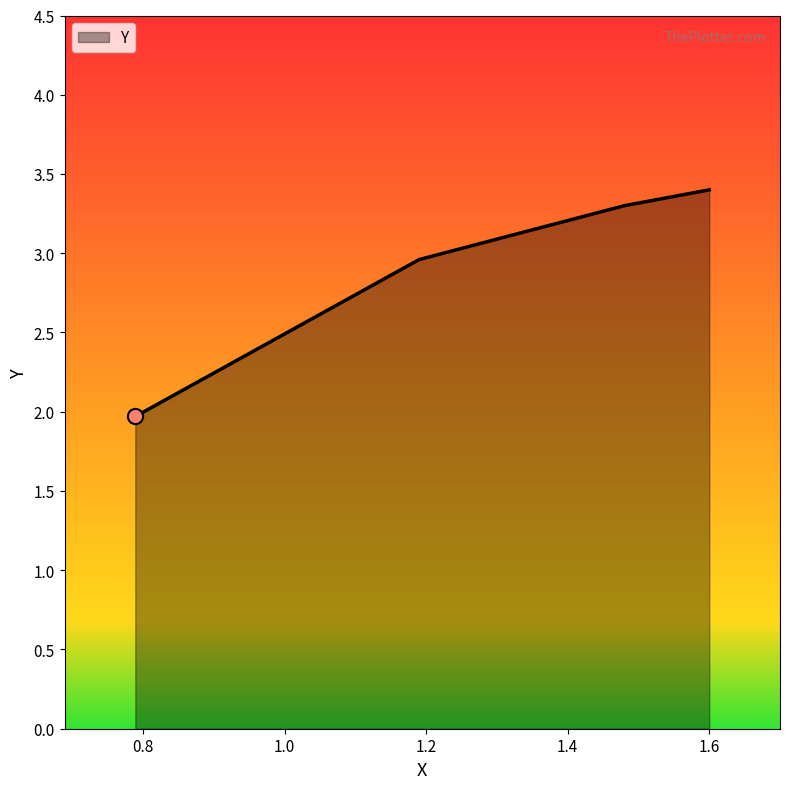

True or false: there are more than 2 points higher than both neighbors.

False